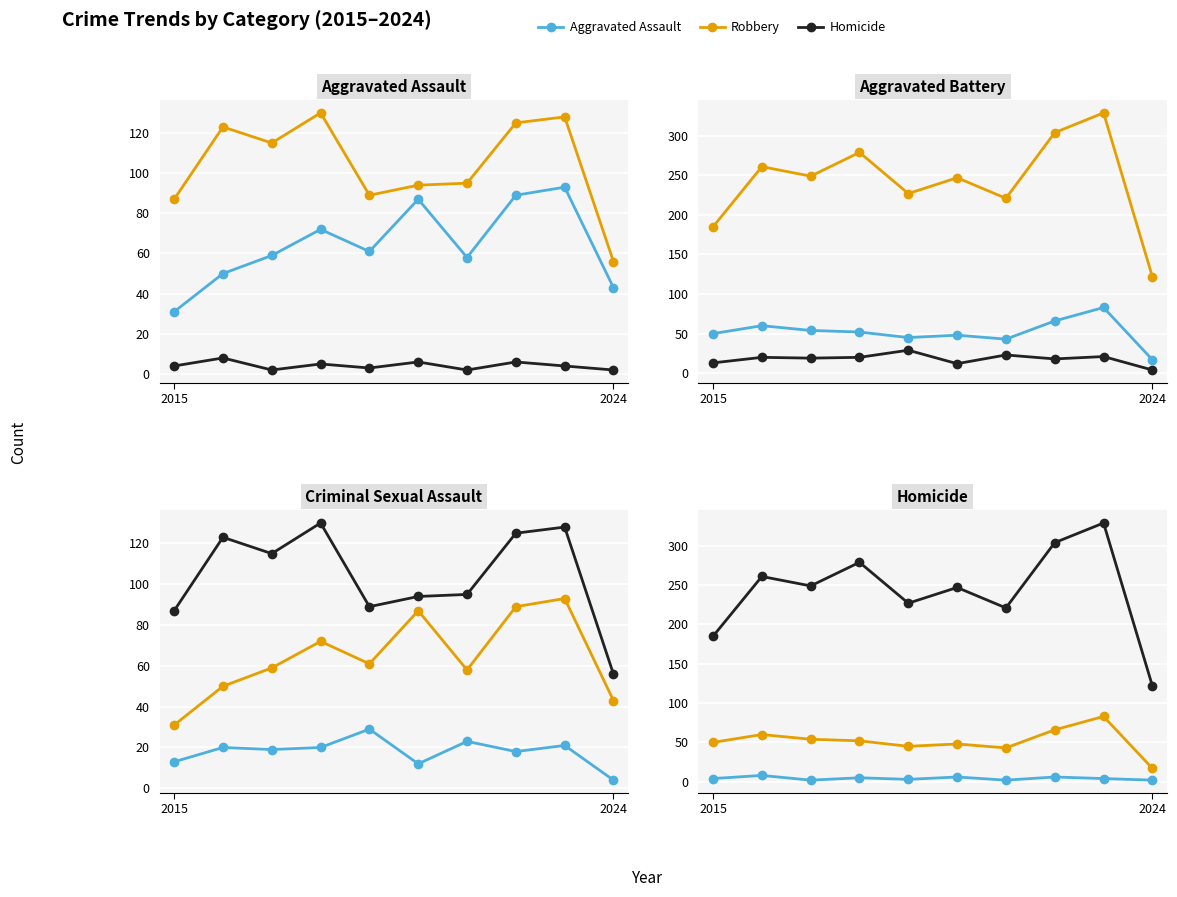

What is the sum of the Aggravated Assault values at 4 and 6?

119